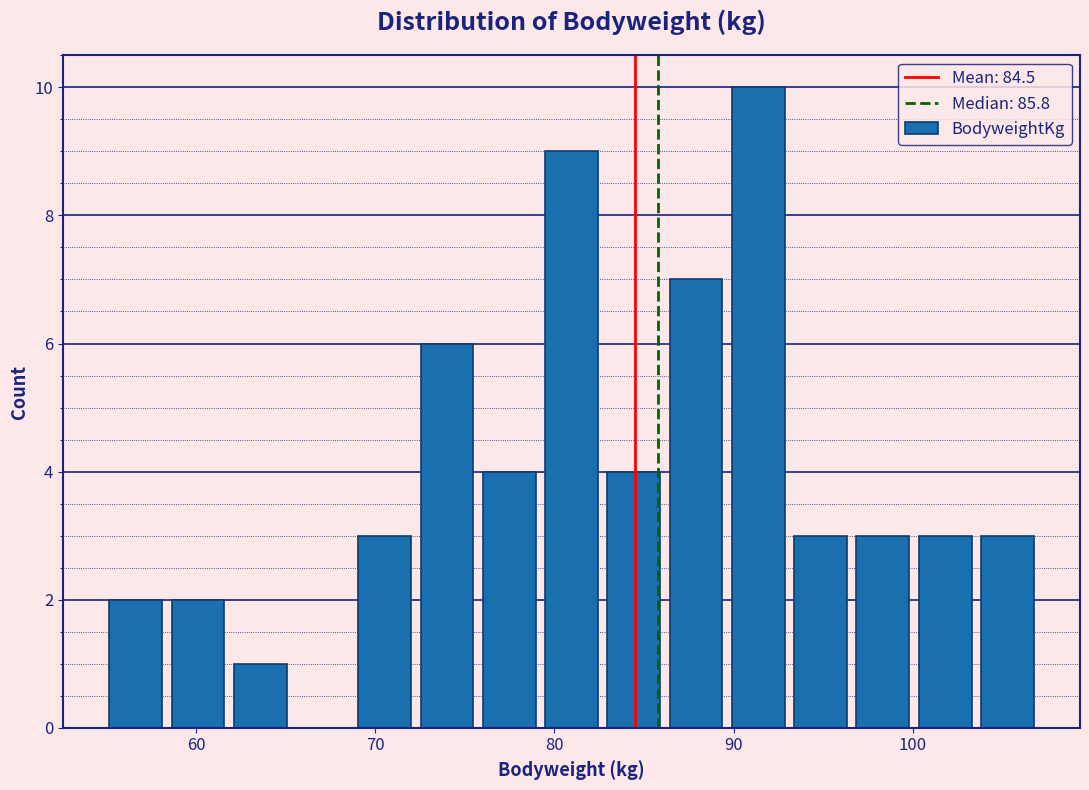

Around what value on the x-axis is the tallest bar? Give the approximate position of its centre, as read against the axis.

91